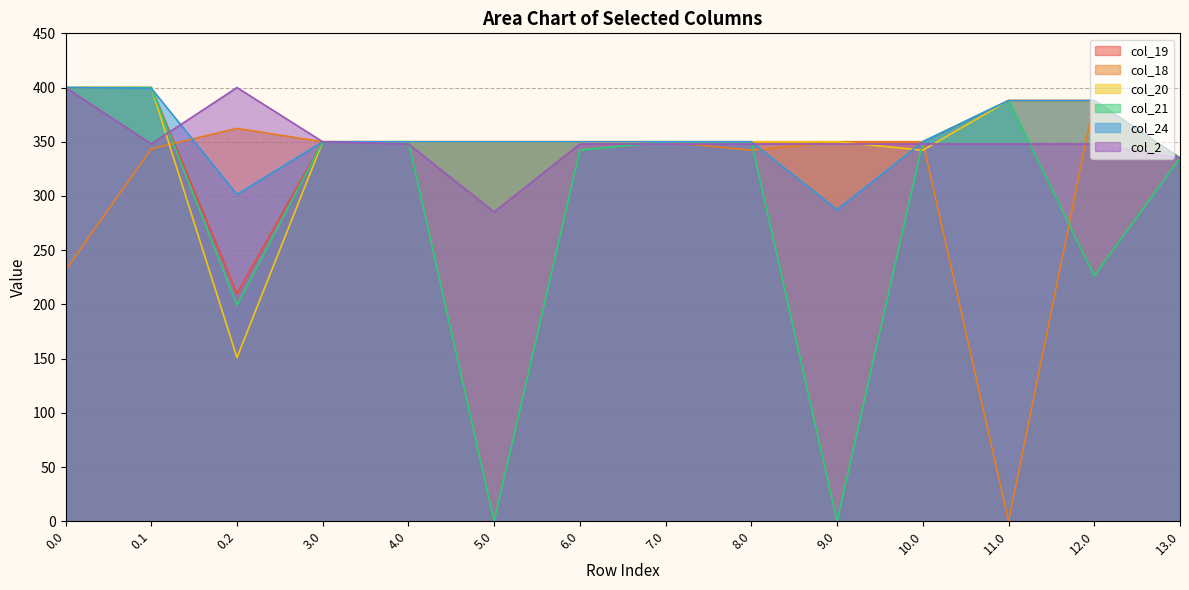

How many times do col_2 and col_18 cross each other?

4